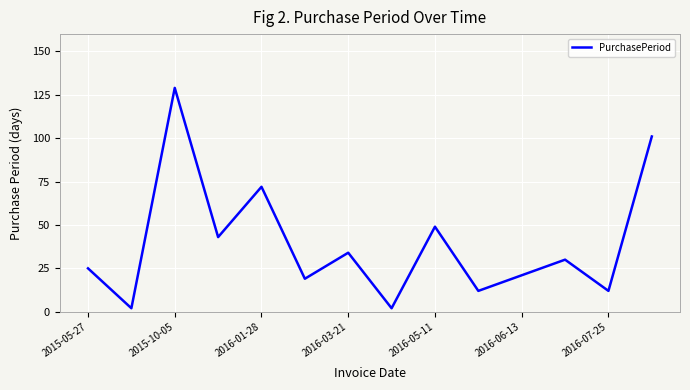

What is the greatest value displayed?

129